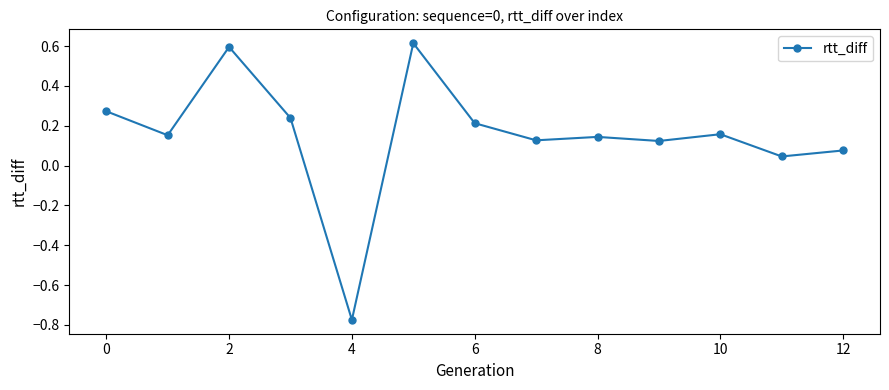

True or false: the data has more than 1 interior local peaks.

True